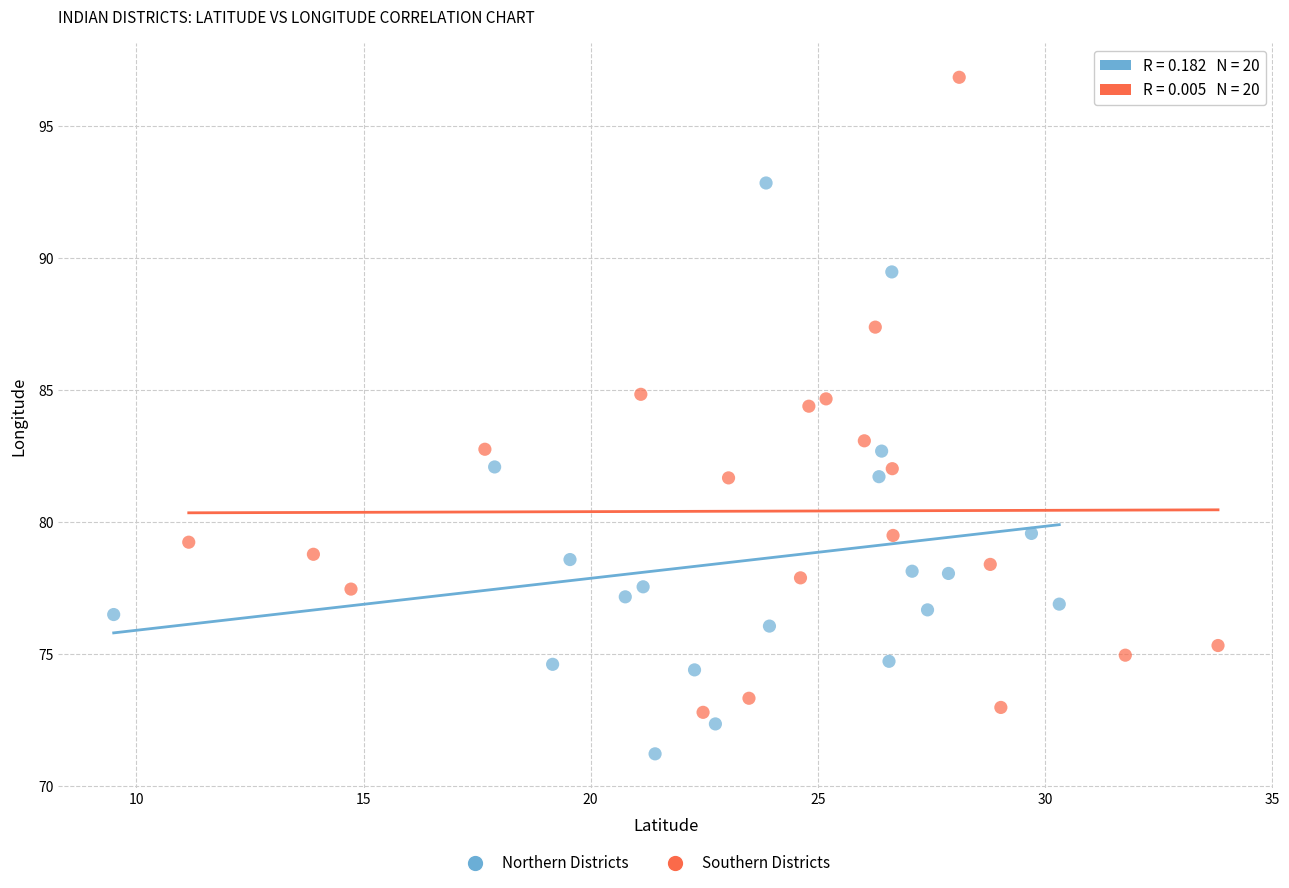

Which series reaches the maximum Y coordinate?

Southern Districts